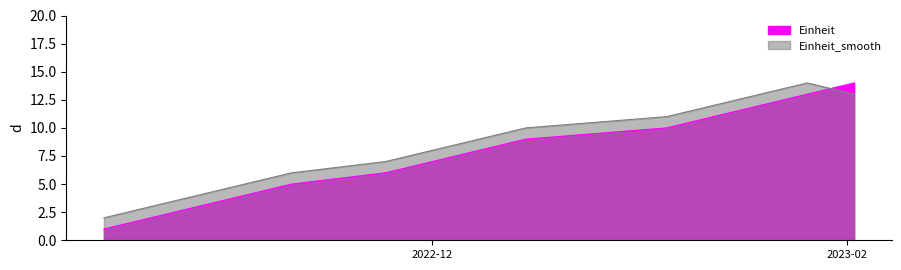

How many times do Einheit_smooth and Einheit cross each other?

1